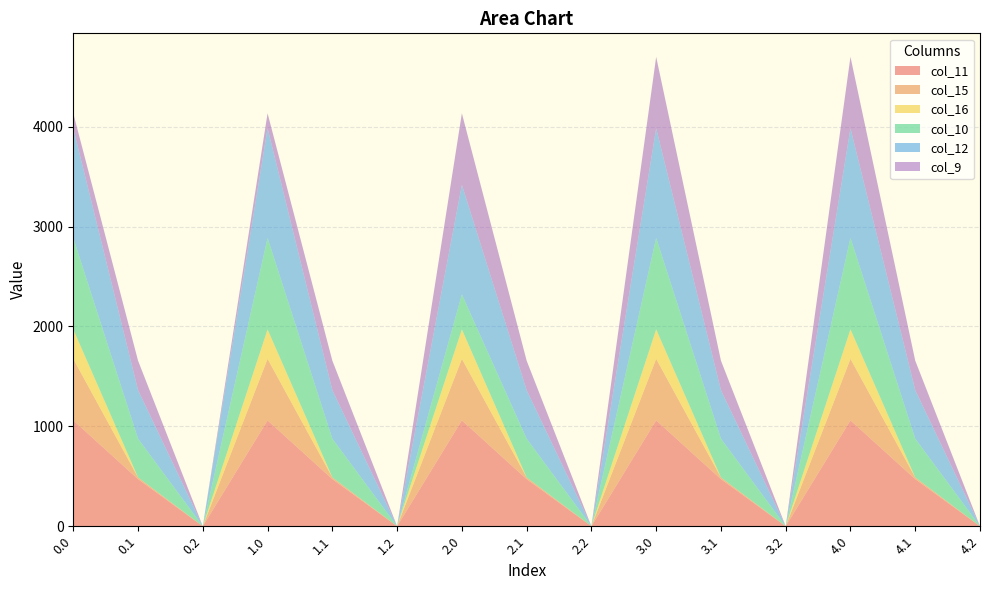

Reading right to left, transcribe all the data shown in this chart.

col_11: 4.2=0.0	4.1=471.7	4.0=1060.3	3.2=0.0	3.1=471.7	3.0=1060.3	2.2=0.0	2.1=471.7	2.0=1060.3	1.2=0.0	1.1=471.7	1.0=1060.3	0.2=0.0	0.1=471.7	0.0=1060.3
col_15: 4.2=0.0	4.1=17.3	4.0=615.9	3.2=0.0	3.1=17.3	3.0=615.9	2.2=0.0	2.1=17.3	2.0=615.9	1.2=0.0	1.1=17.3	1.0=615.9	0.2=0.0	0.1=17.3	0.0=615.9
col_16: 4.2=0.0	4.1=0.0	4.0=294.5	3.2=0.0	3.1=0.0	3.0=294.5	2.2=0.0	2.1=0.0	2.0=294.5	1.2=0.0	1.1=0.0	1.0=294.5	0.2=0.0	0.1=0.0	0.0=294.5
col_10: 4.2=0.0	4.1=388.1	4.0=916.2	3.2=0.0	3.1=388.1	3.0=916.2	2.2=0.0	2.1=388.1	2.0=350.7	1.2=0.0	1.1=388.1	1.0=916.2	0.2=0.0	0.1=388.1	0.0=916.2
col_12: 4.2=0.0	4.1=485.4	4.0=1096.7	3.2=0.0	3.1=485.4	3.0=1096.7	2.2=0.0	2.1=485.4	2.0=1096.7	1.2=0.0	1.1=485.4	1.0=1096.7	0.2=0.0	0.1=485.4	0.0=1096.7
col_9: 4.2=0.0	4.1=295.9	4.0=716.9	3.2=0.0	3.1=295.9	3.0=716.9	2.2=0.0	2.1=295.9	2.0=716.9	1.2=0.0	1.1=295.9	1.0=151.4	0.2=0.0	0.1=295.9	0.0=151.4